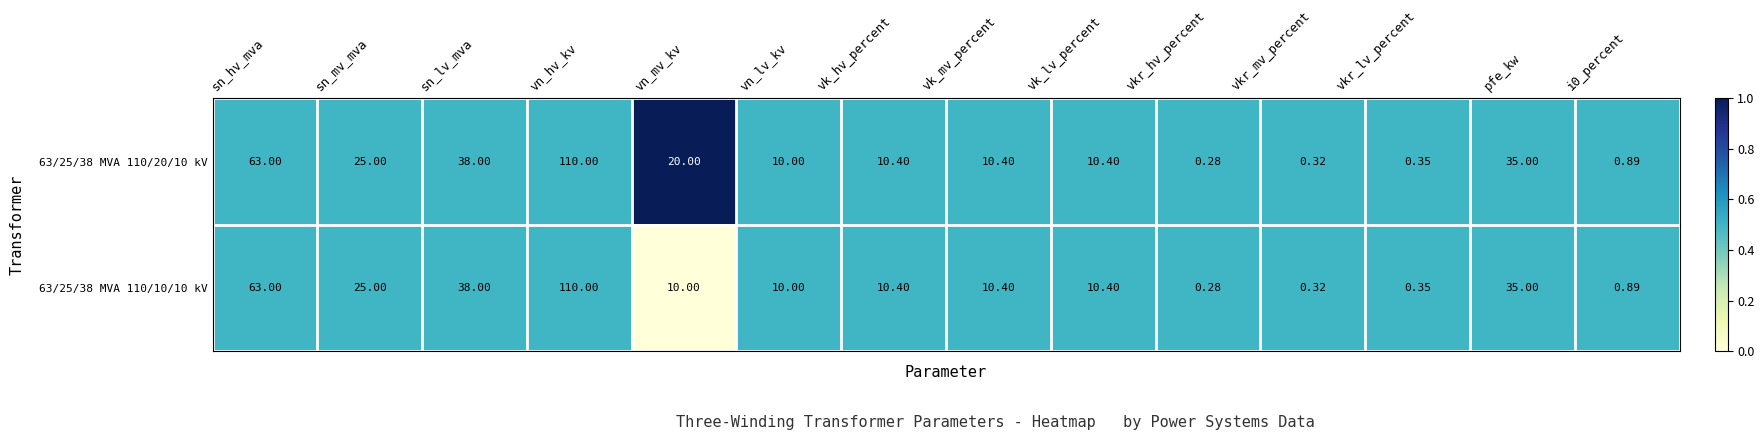

What is the maximum value shown in the chart?

110.0